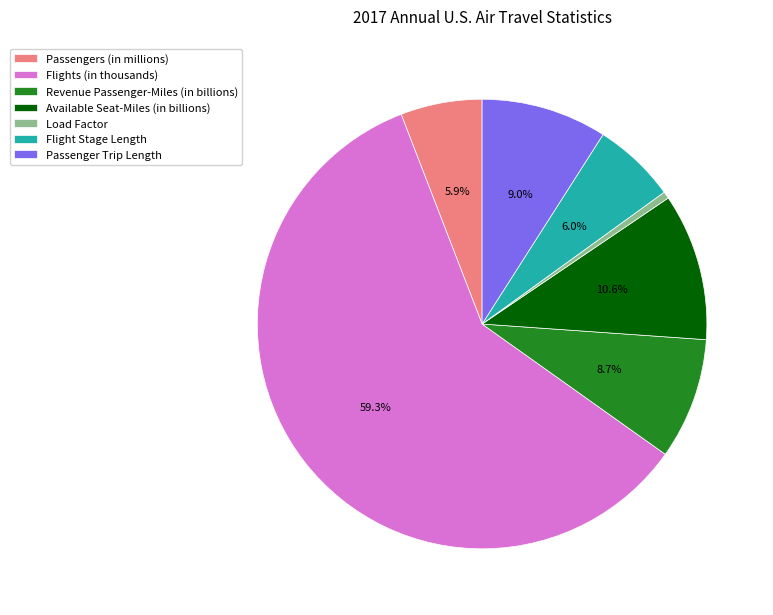

Is the sum of Passenger Trip Length and Load Factor greater than half?

No